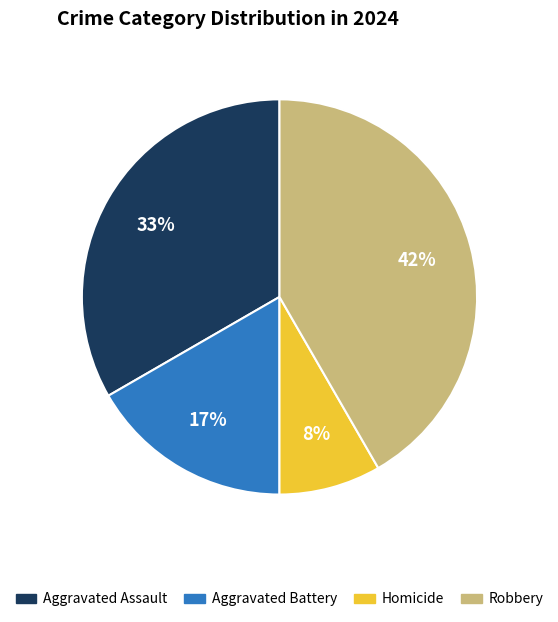

Is Homicide the majority of the pie?

No